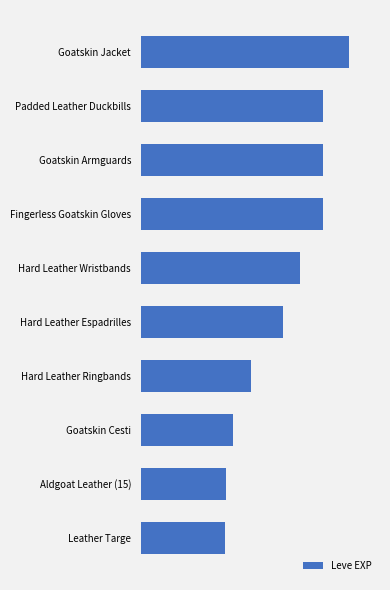

List the labels in order of value, largest first.

Goatskin Jacket, Fingerless Goatskin Gloves, Goatskin Armguards, Padded Leather Duckbills, Hard Leather Wristbands, Hard Leather Espadrilles, Hard Leather Ringbands, Goatskin Cesti, Aldgoat Leather (15), Leather Targe